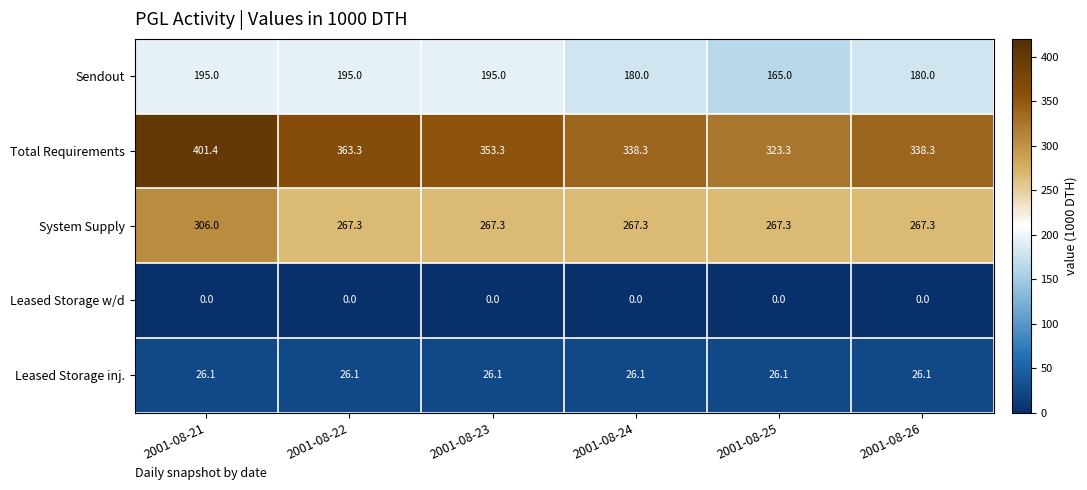

The value of Leased Storage inj. at 2001-08-25 is 26.1. True or false?

True